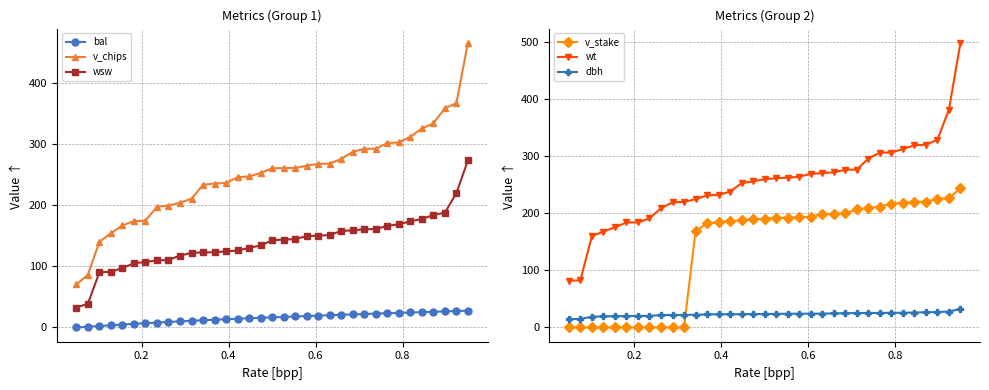

True or false: wsw and bal intersect in this chart.

False